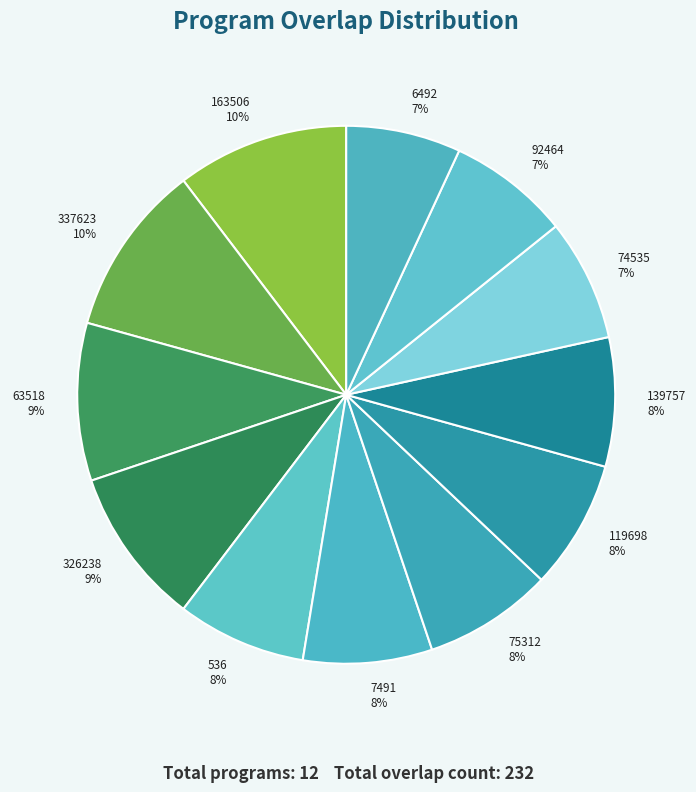

Is 7491 the majority of the pie?

No